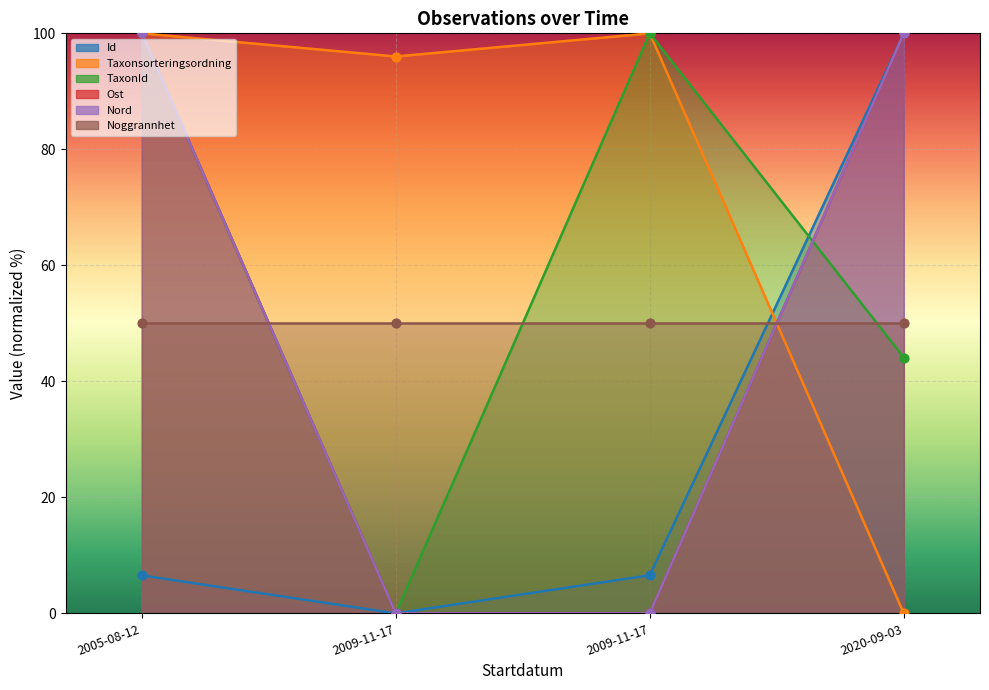

Which series reaches the maximum Y coordinate?

Id